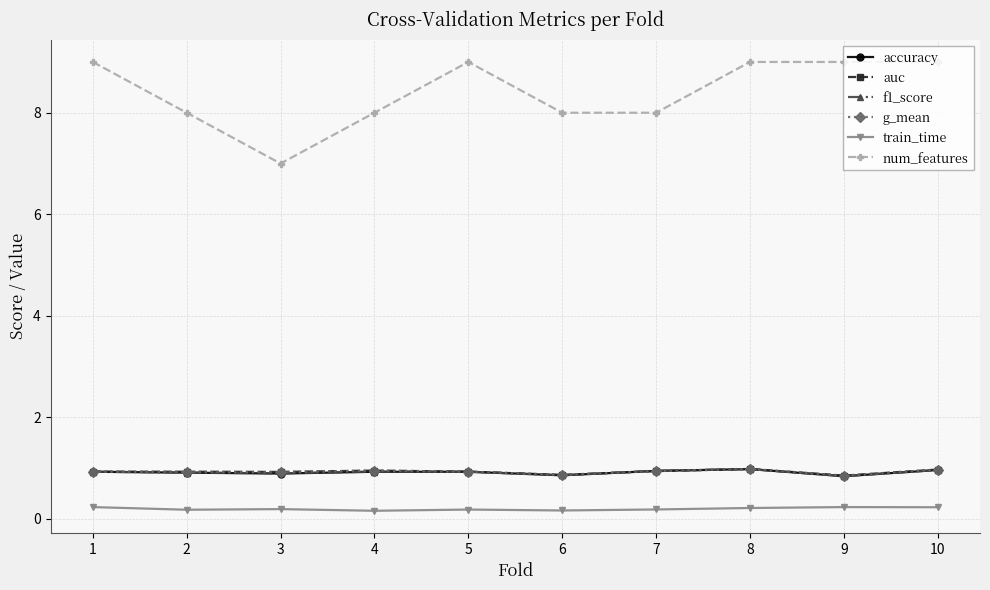

Which series has the largest total across all categories?

num_features